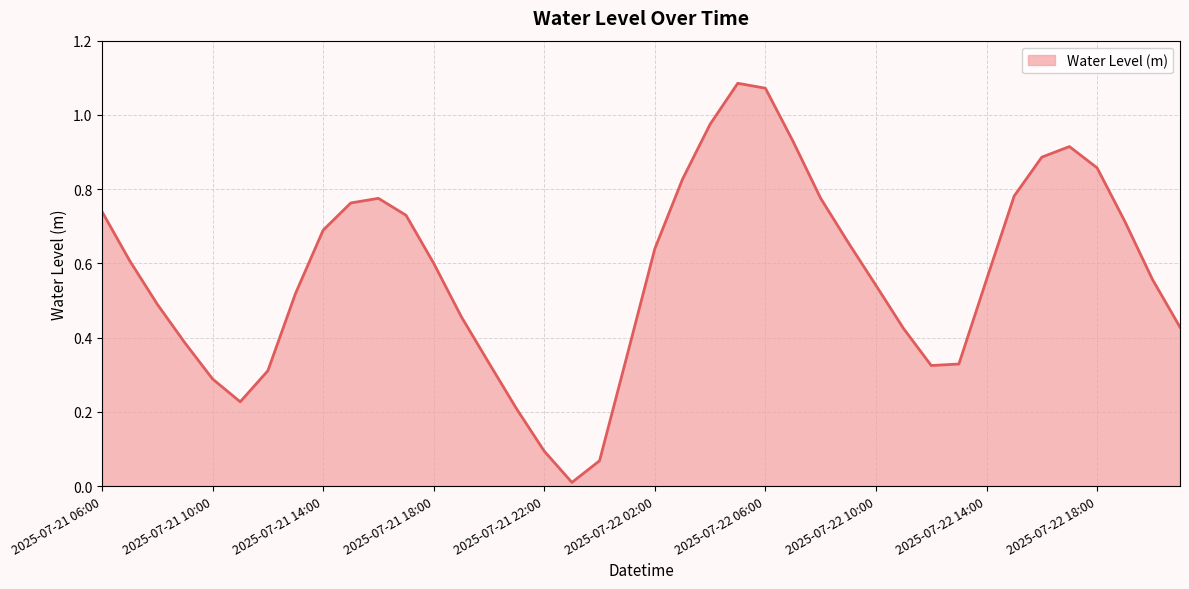

Reading left to right, extract all data points from this chart.

2025-07-21 06:00=0.7	2025-07-21 07:00=0.6	2025-07-21 08:00=0.5	2025-07-21 09:00=0.4	2025-07-21 10:00=0.3	2025-07-21 11:00=0.2	2025-07-21 12:00=0.3	2025-07-21 13:00=0.5	2025-07-21 14:00=0.7	2025-07-21 15:00=0.8	2025-07-21 16:00=0.8	2025-07-21 17:00=0.7	2025-07-21 18:00=0.6	2025-07-21 19:00=0.5	2025-07-21 20:00=0.3	2025-07-21 21:00=0.2	2025-07-21 22:00=0.1	2025-07-21 23:00=0.0	2025-07-22 00:00=0.1	2025-07-22 01:00=0.4	2025-07-22 02:00=0.6	2025-07-22 03:00=0.8	2025-07-22 04:00=1.0	2025-07-22 05:00=1.1	2025-07-22 06:00=1.1	2025-07-22 07:00=0.9	2025-07-22 08:00=0.8	2025-07-22 09:00=0.7	2025-07-22 10:00=0.5	2025-07-22 11:00=0.4	2025-07-22 12:00=0.3	2025-07-22 13:00=0.3	2025-07-22 14:00=0.6	2025-07-22 15:00=0.8	2025-07-22 16:00=0.9	2025-07-22 17:00=0.9	2025-07-22 18:00=0.9	2025-07-22 19:00=0.7	2025-07-22 20:00=0.6	2025-07-22 21:00=0.4